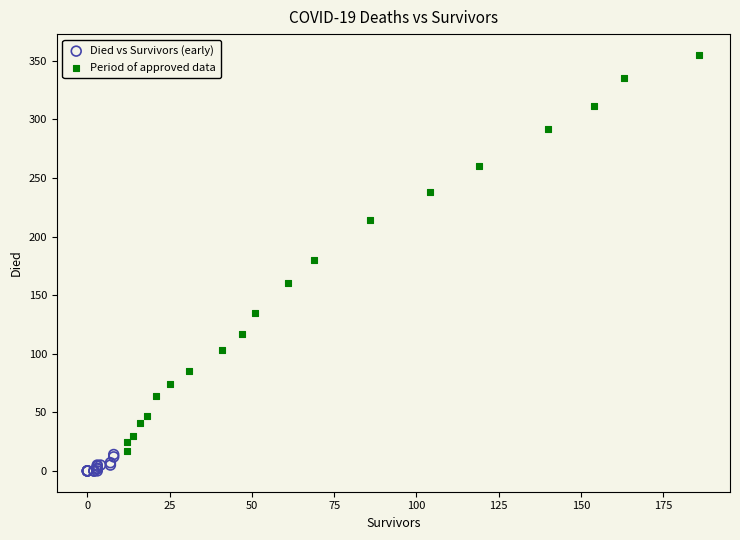

Which series has the largest Y range (max minus min)?

Period of approved data